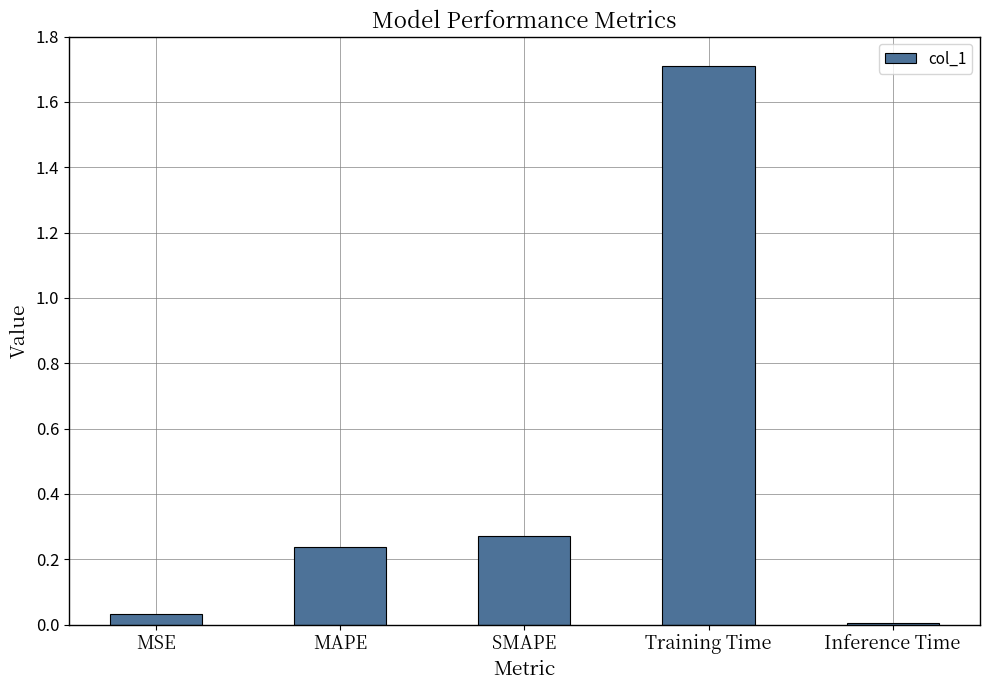

Is it true that the value at MSE is 0.0?

True